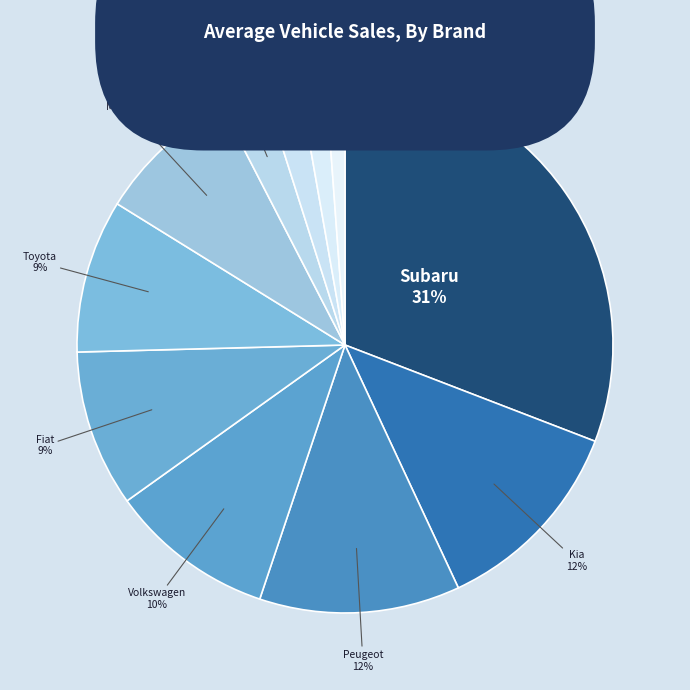

Count the number of slices in the pie.

11